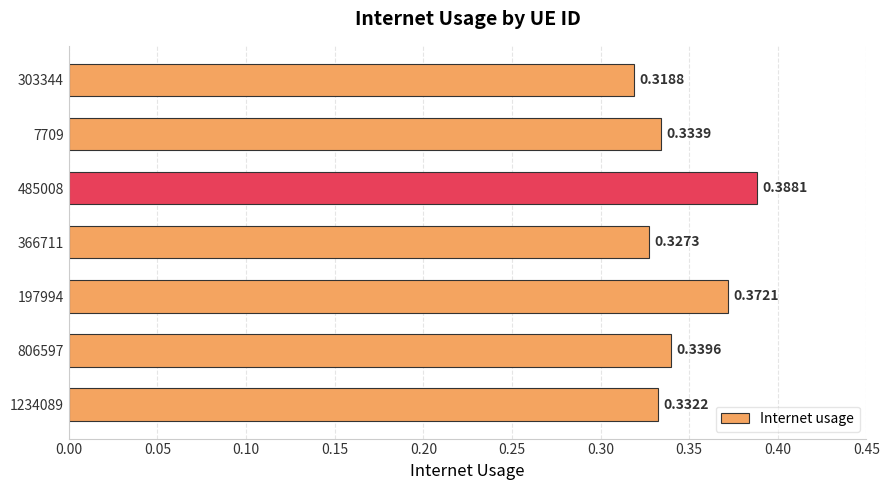

Rank the categories by value from highest to lowest.

485008, 197994, 806597, 7709, 1234089, 366711, 303344